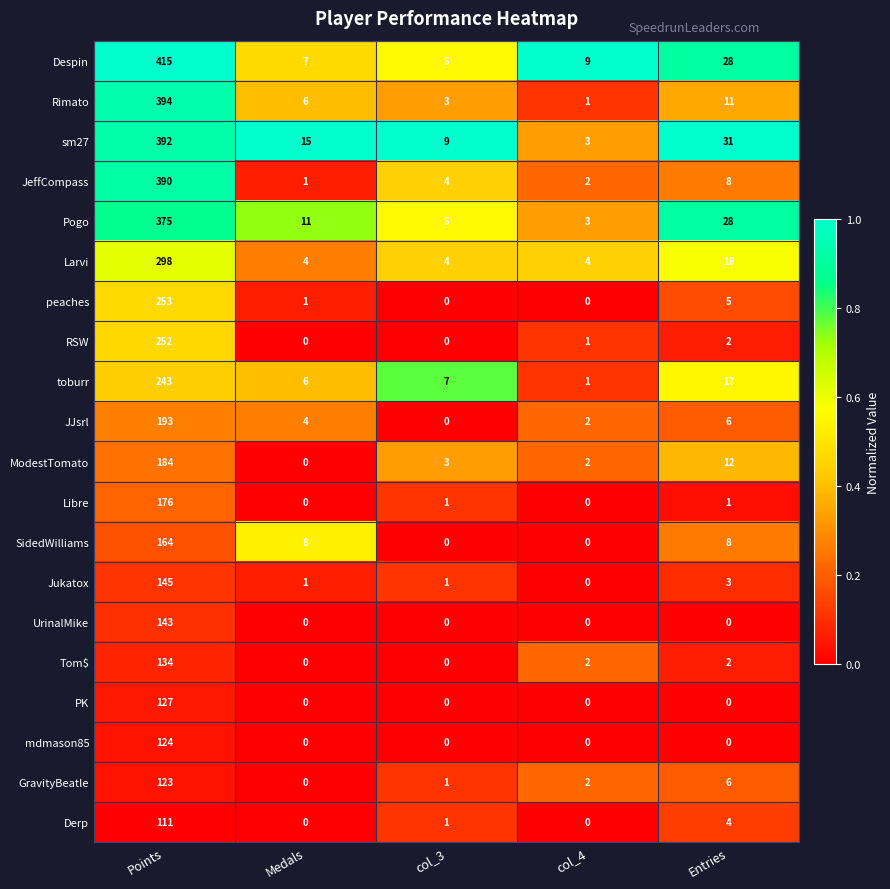

At Points, list the series in order from largest to smallest.

Despin, Rimato, sm27, JeffCompass, Pogo, Larvi, peaches, RSW, toburr, JJsrl, ModestTomato, Libre, SidedWilliams, Jukatox, UrinalMike, Tom$, PK, mdmason85, GravityBeatle, Derp